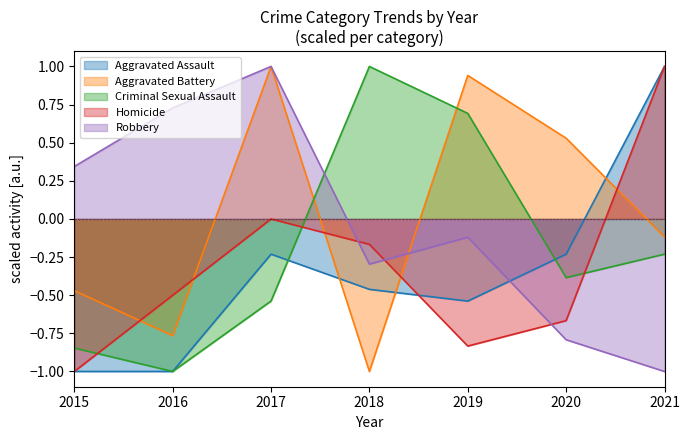

What is the maximum value shown in the chart?

1.0